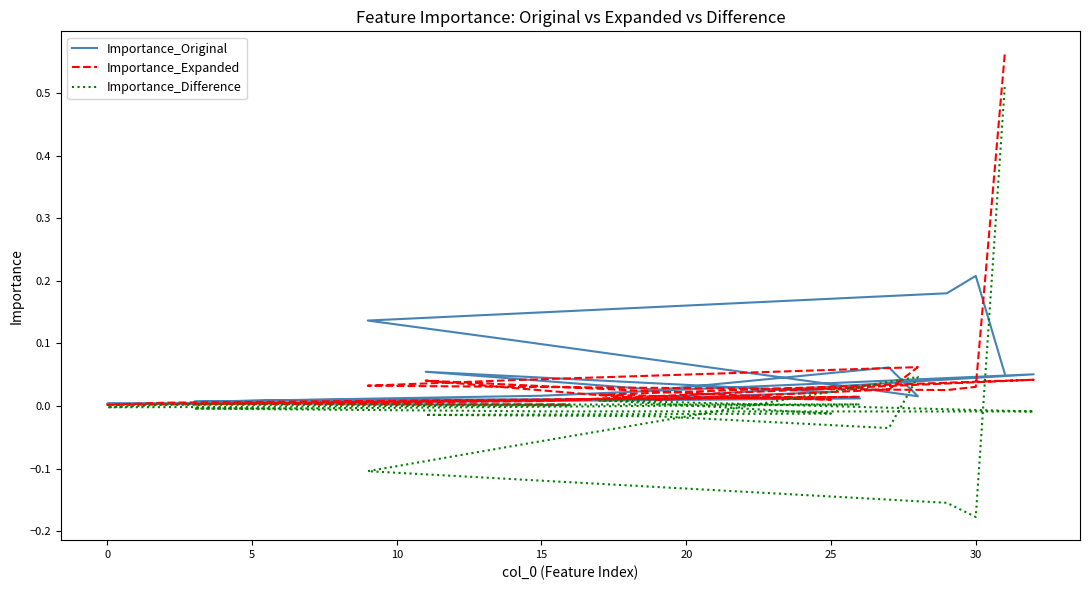

What is the sum of the Importance_Expanded values at 25 and 20?

0.1